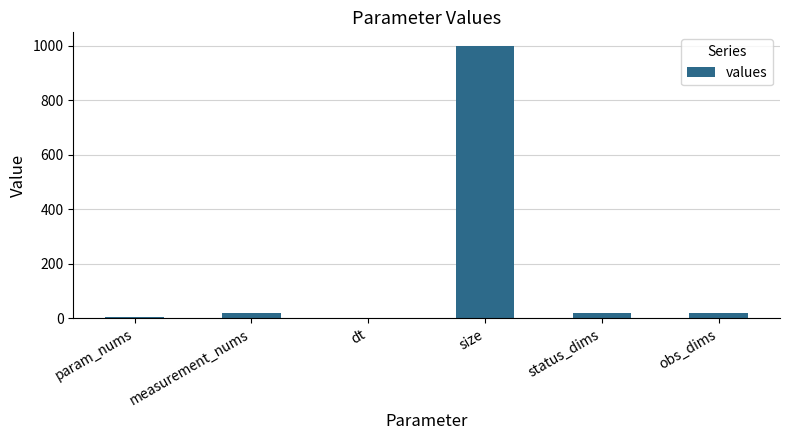

What is the maximum value shown in the chart?

1000